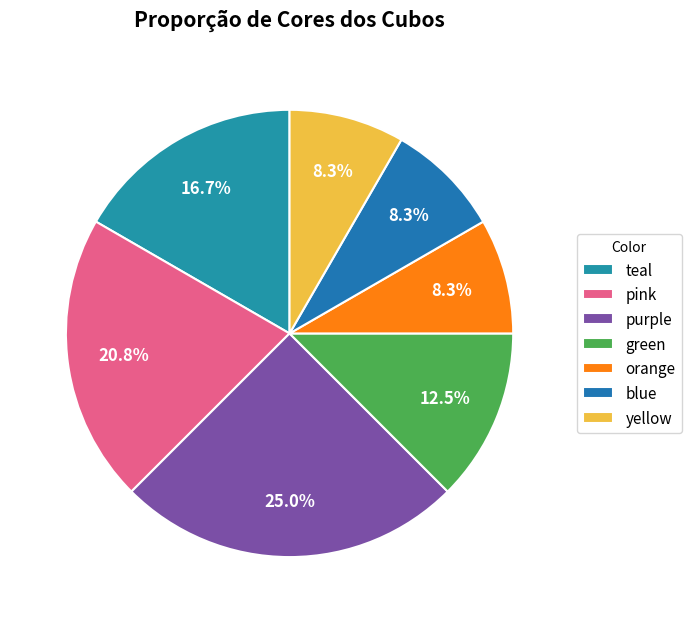

To the nearest percent, what is the difference between the largest and smallest slice percentages?

17%